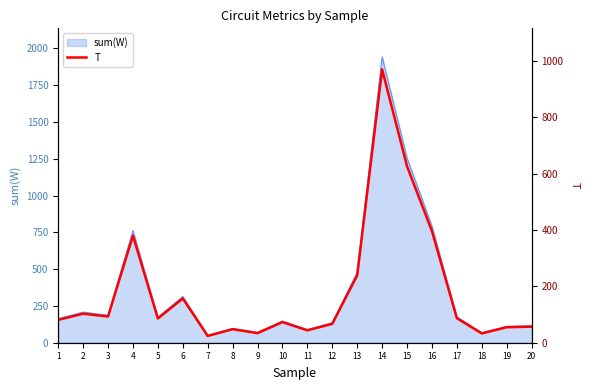

List the labels in order of value, largest first.

14, 15, 16, 4, 13, 6, 2, 3, 17, 5, 1, 10, 12, 20, 19, 8, 11, 9, 18, 7